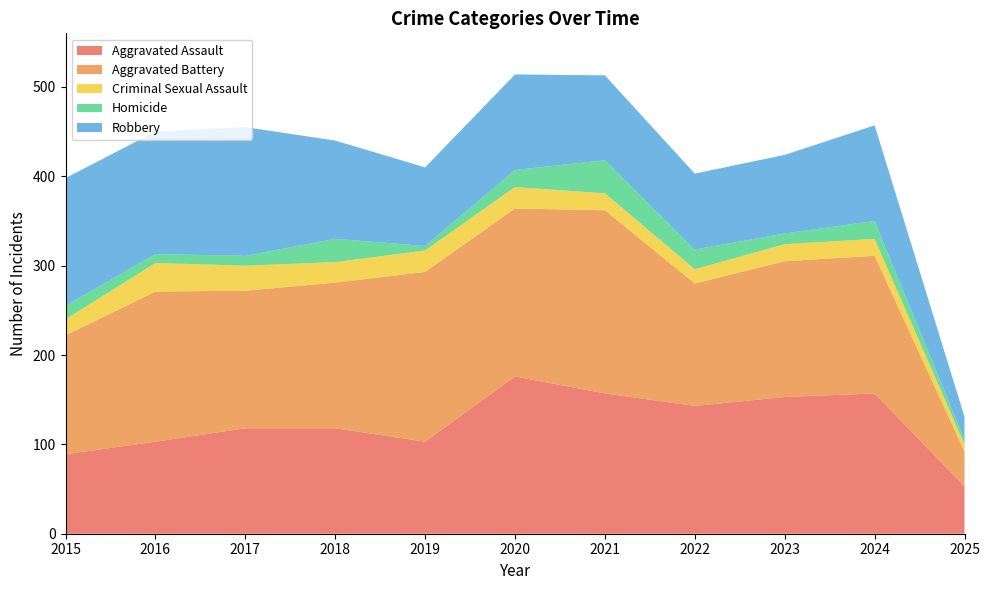

Reading right to left, extract all data points from this chart.

Aggravated Assault: 53	157	153	143	157	176	103	118	118	103	89
Aggravated Battery: 39	154	152	137	205	188	190	163	154	168	133
Criminal Sexual Assault: 8	19	19	16	19	24	24	23	28	32	18
Homicide: 5	20	12	22	37	19	5	26	11	10	15
Robbery: 26	107	88	85	95	107	88	110	144	137	143